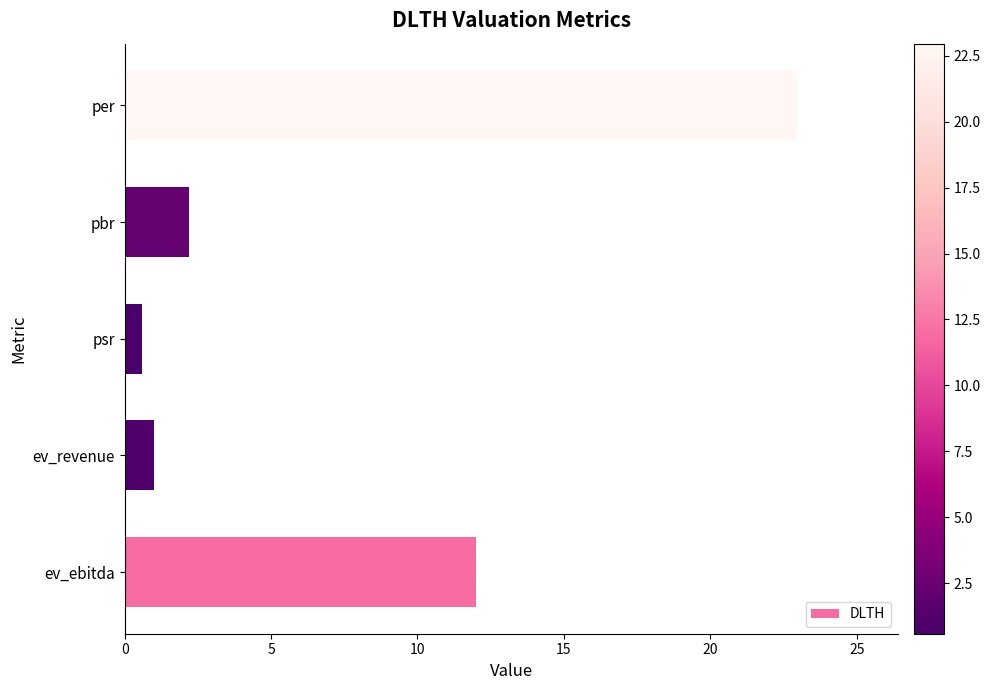

The chart shows a value of 2.2 at pbr. True or false?

True